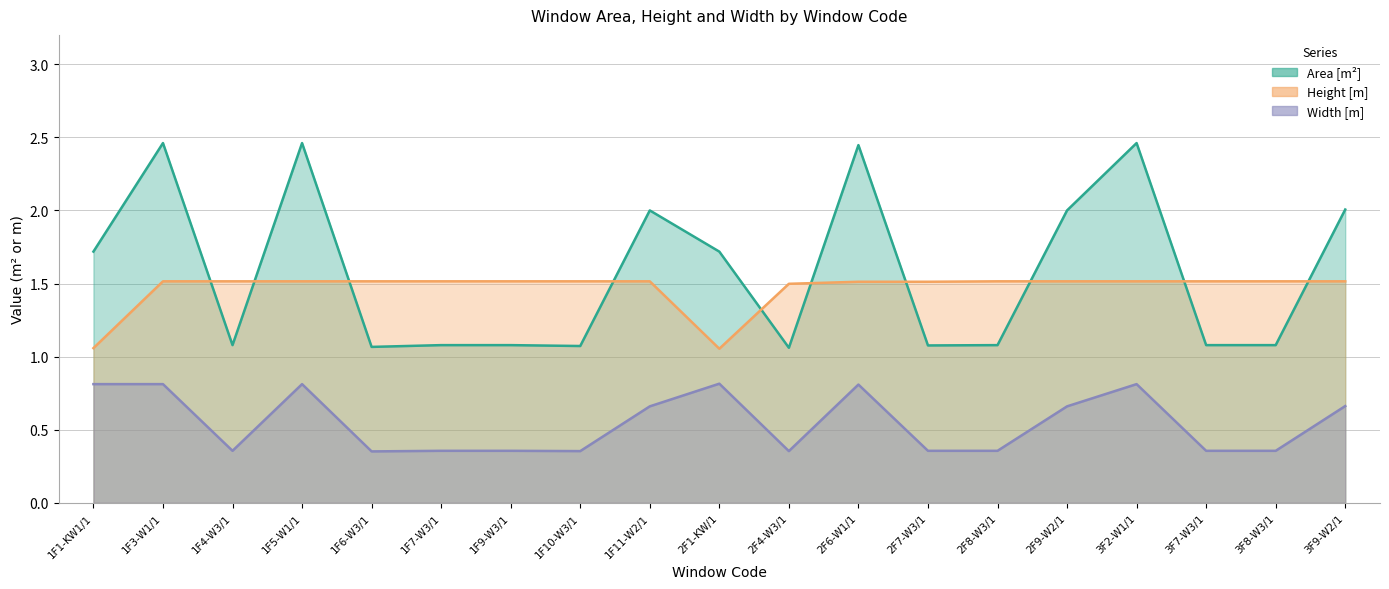

Which series changed the most between 2F7-W3/1 and 2F8-W3/1?

Height [mm] /1000